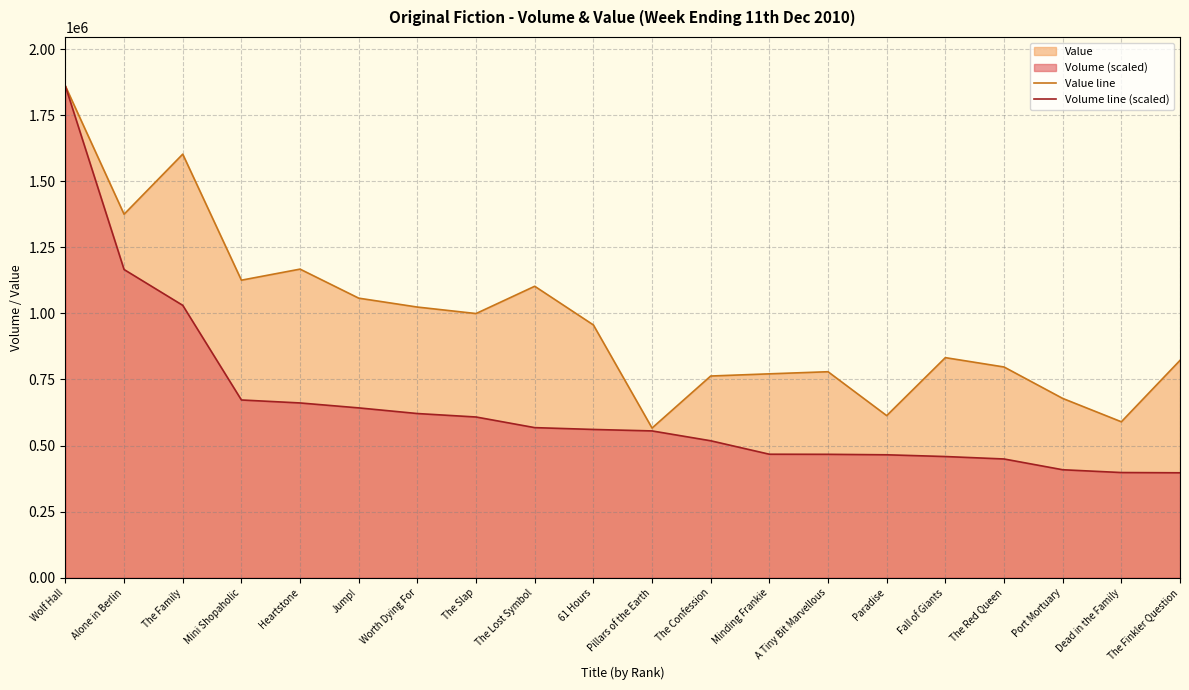

What is the label of the 15th point from the right?

Jump!